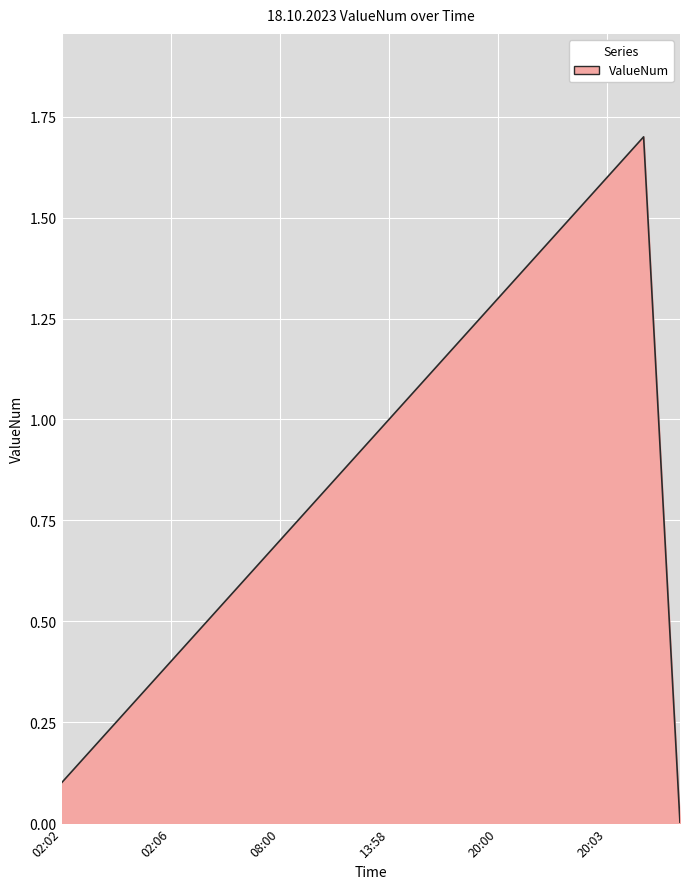

What is the difference between the maximum and minimum values?

1.7